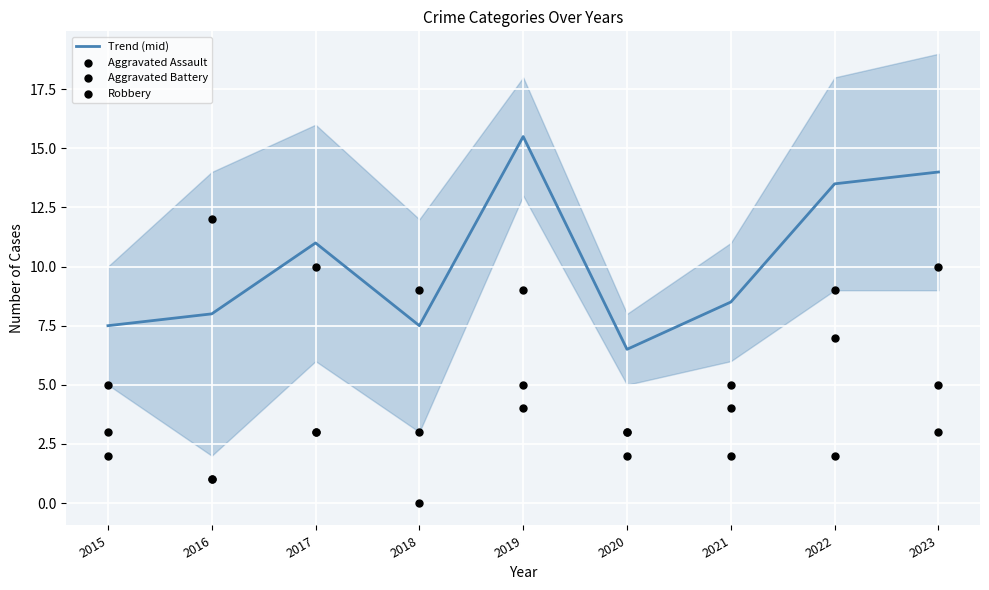

Which series contains the highest Y value?

Trend (mid)